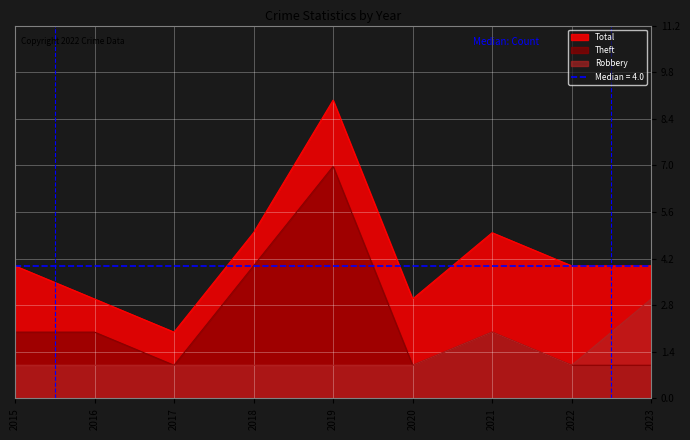

In Theft, how many points are higher than both neighbors (excluding endpoints)?

2